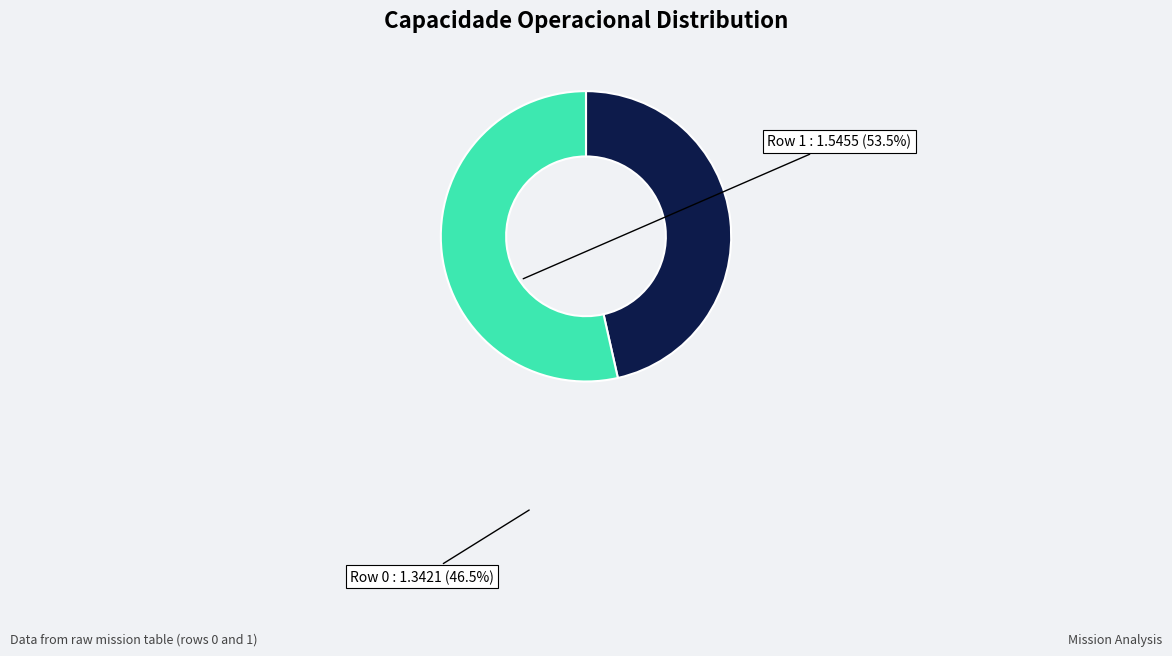

Does any single category account for the majority?

Yes